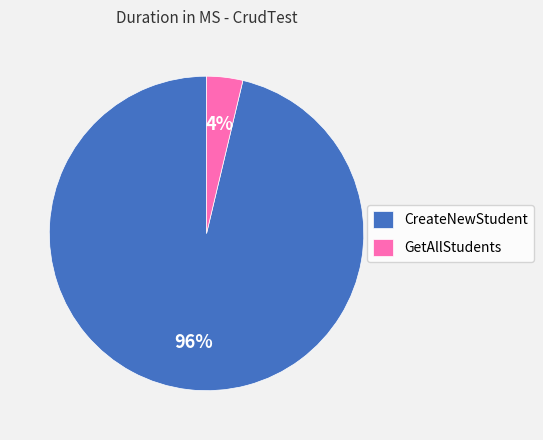

Count the number of slices in the pie.

2